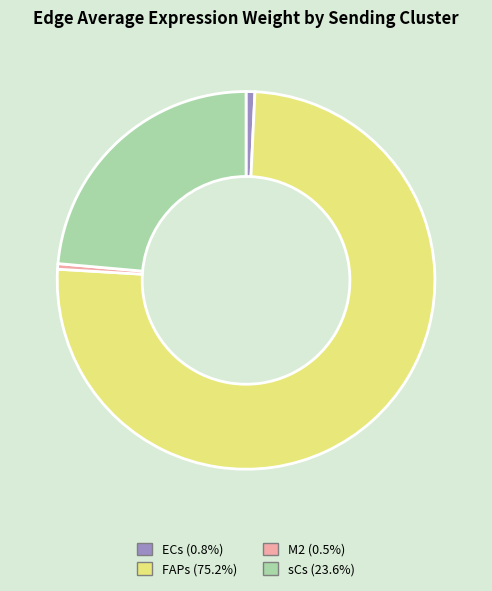

Which category accounts for the majority?

FAPs